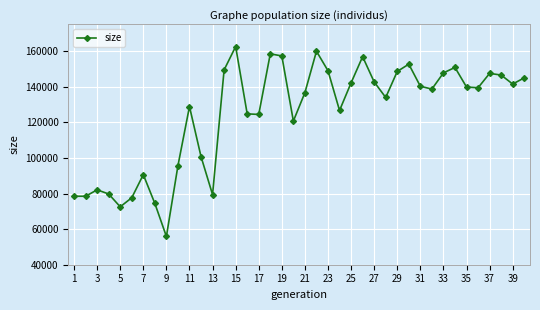

What is the greatest value displayed?

162534